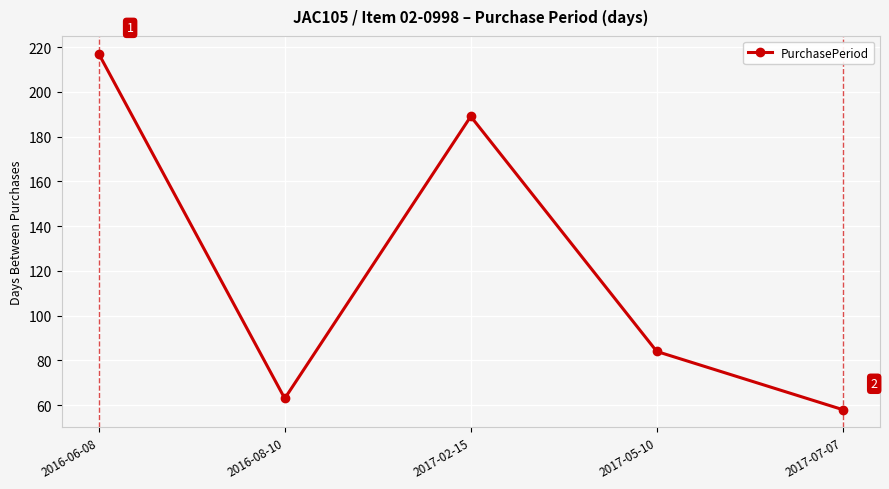

Is it true that the value at 2016-08-10 is 107?

False